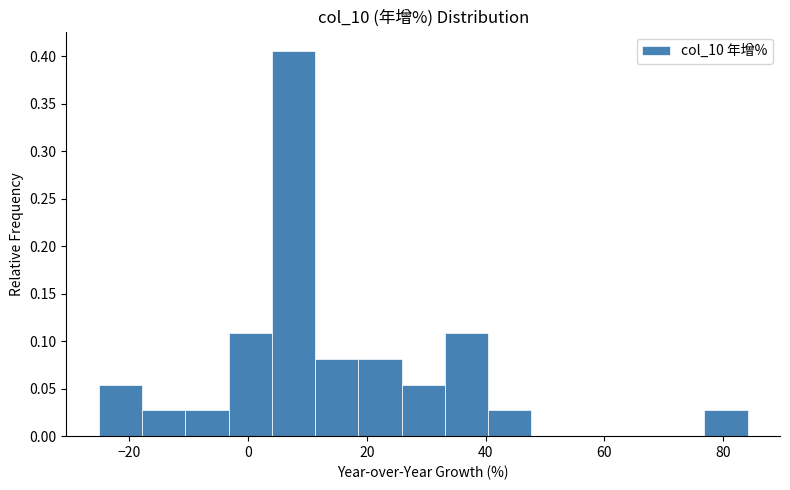

Read against the x-axis, roughly where is the centre of the tallest bar?

8